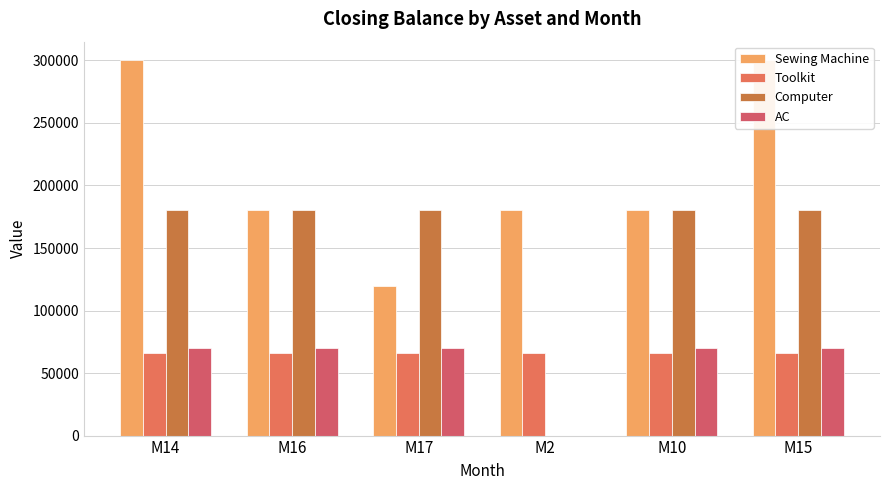

The value of Sewing Machine at M2 is 116418. True or false?

False